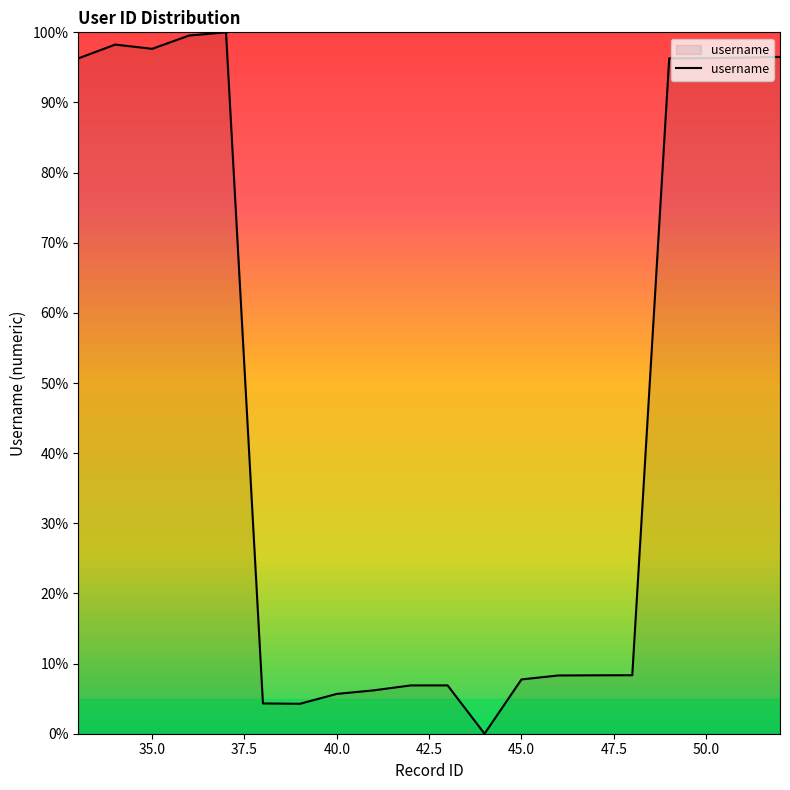

What is the greatest value displayed?

100.0